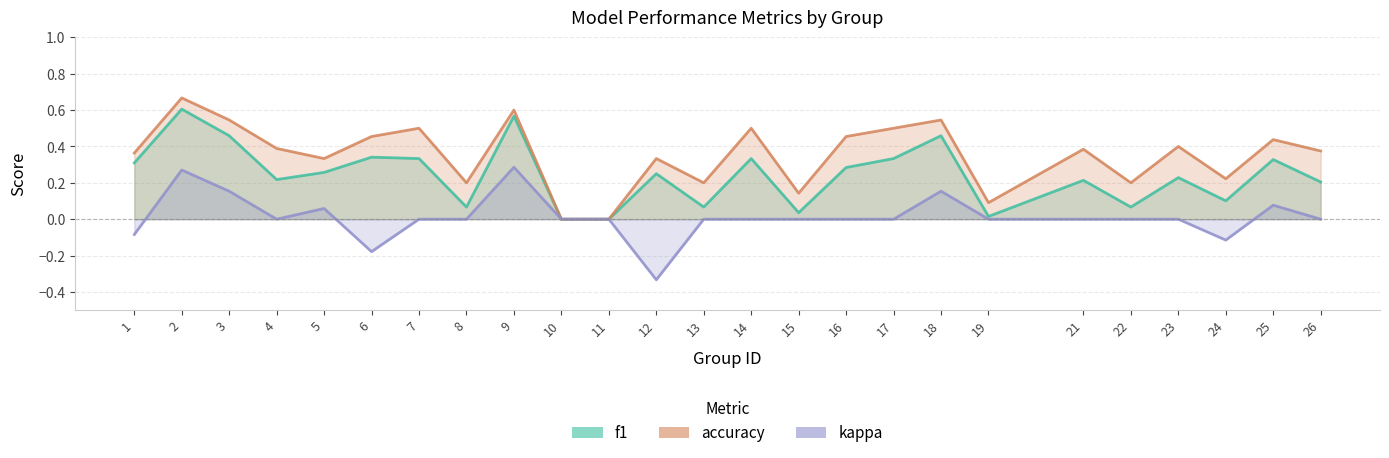

What are all the series names shown in the legend?

f1, accuracy, kappa